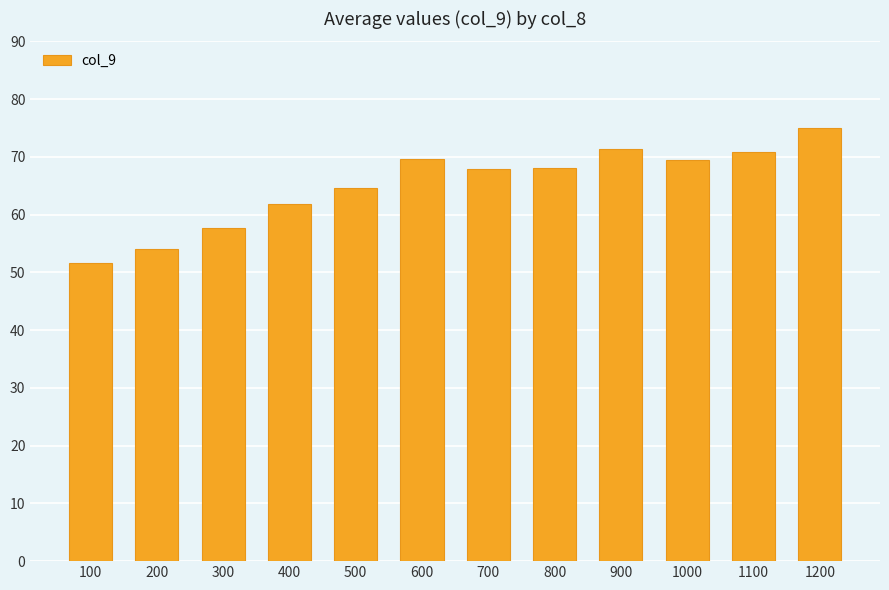

Which has a higher value, 700 or 600?

600